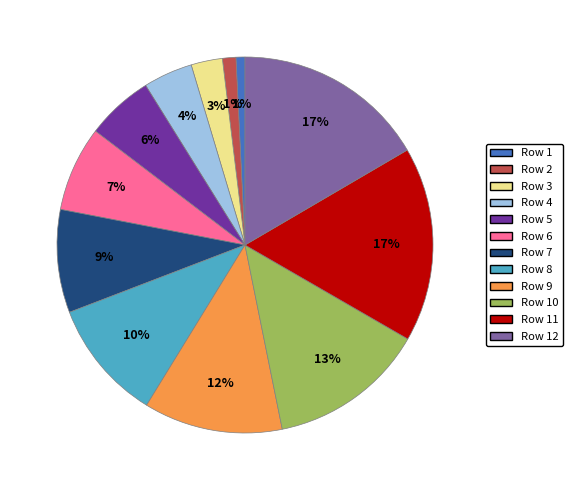

Is Row 1 the majority of the pie?

No